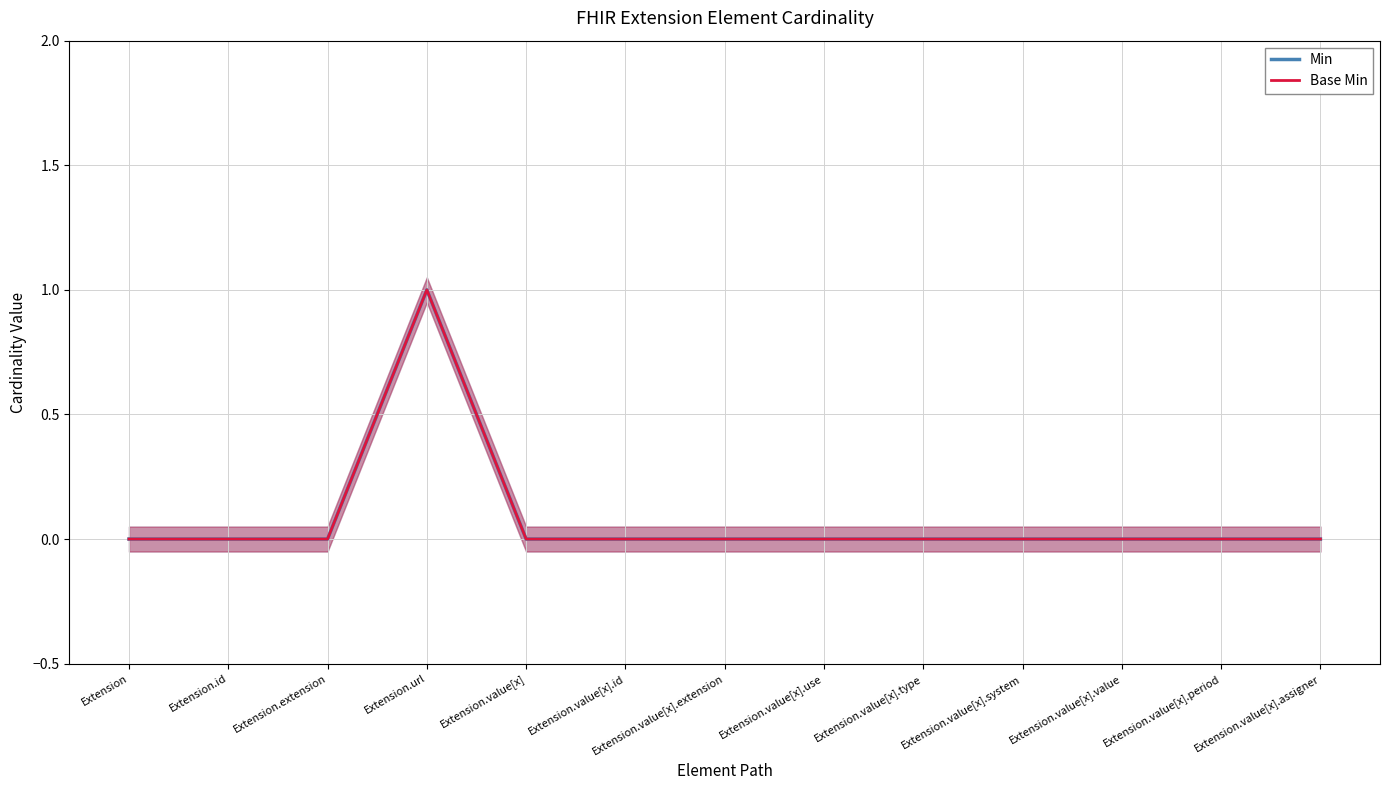

At which category does the chart reach its minimum across all series?

Extension